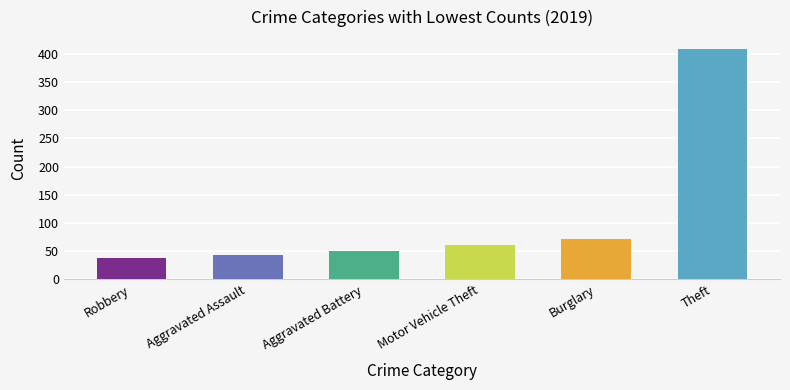

What is the smallest value displayed?

38